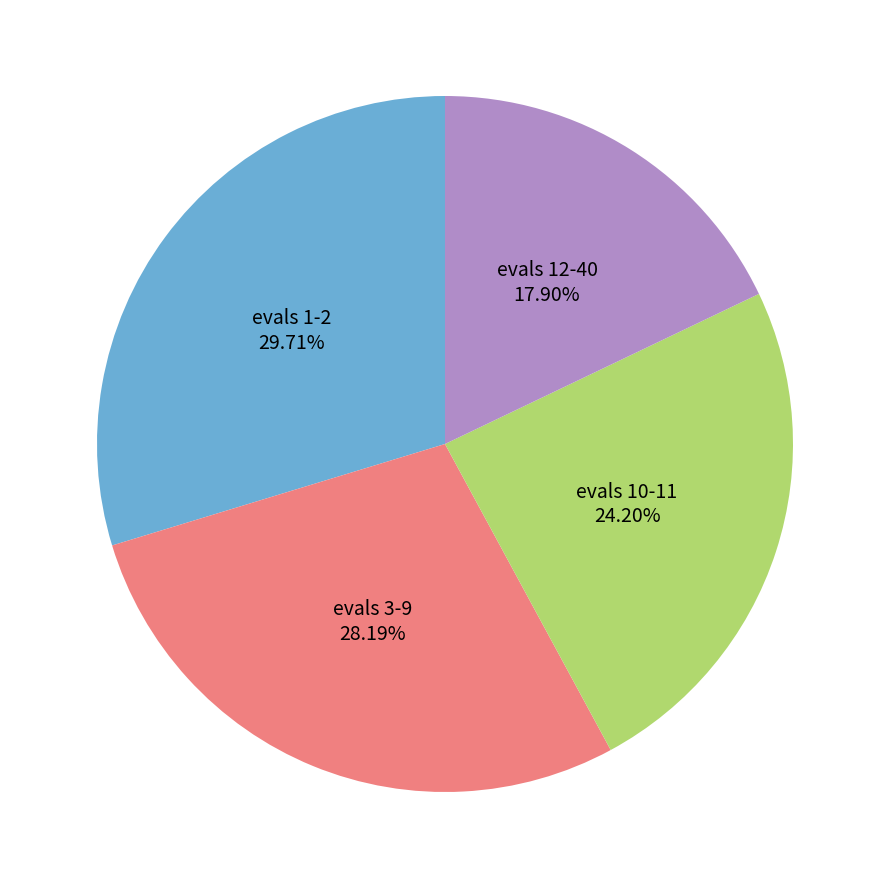

What is the ratio of the value at evals 12-40 to the value at evals 1-2?

0.6